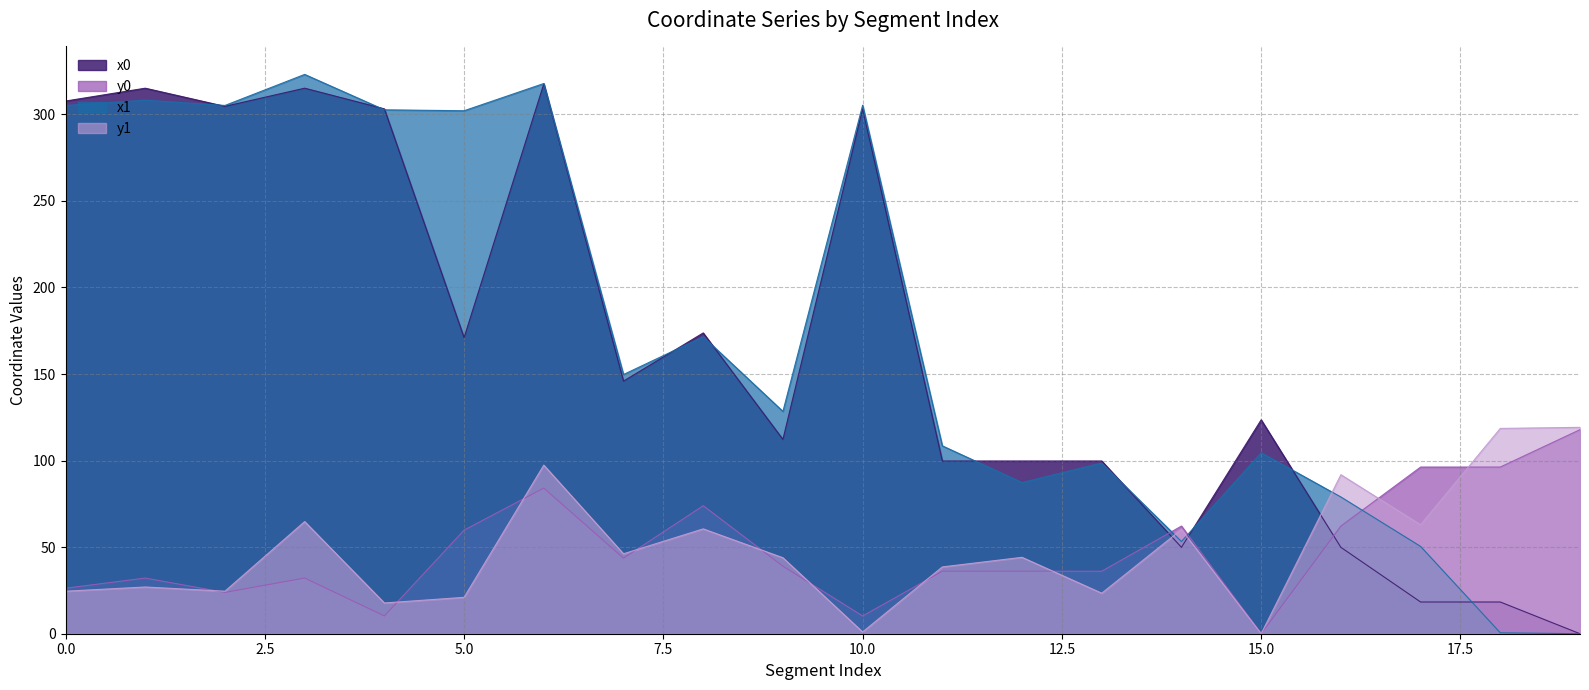

At which label does x1 reach its peak?

3